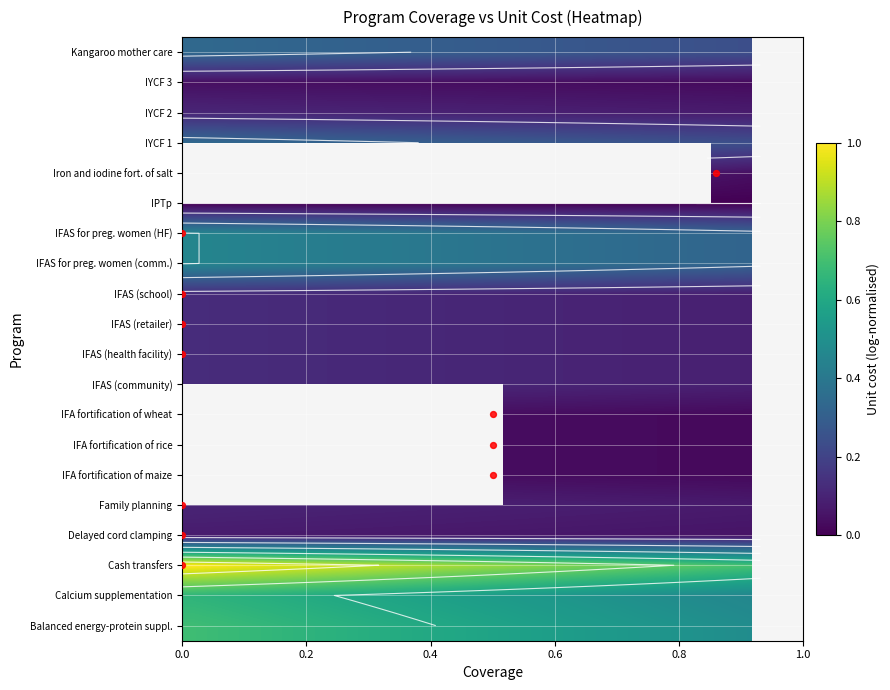

Rank the series by their maximum value, from lowest to highest.

IPTp, IYCF 3, Delayed cord clamping, Family planning, IYCF 2, IFAS (community), IFAS (health facility), IFAS (retailer), IFAS (school), Kangaroo mother care, IYCF 1, IFAS for preg. women (comm.), Calcium supplementation, Balanced energy-protein suppl., Cash transfers, IFA fortification of maize, IFA fortification of rice, IFA fortification of wheat, IFAS for preg. women (HF), Iron and iodine fort. of salt